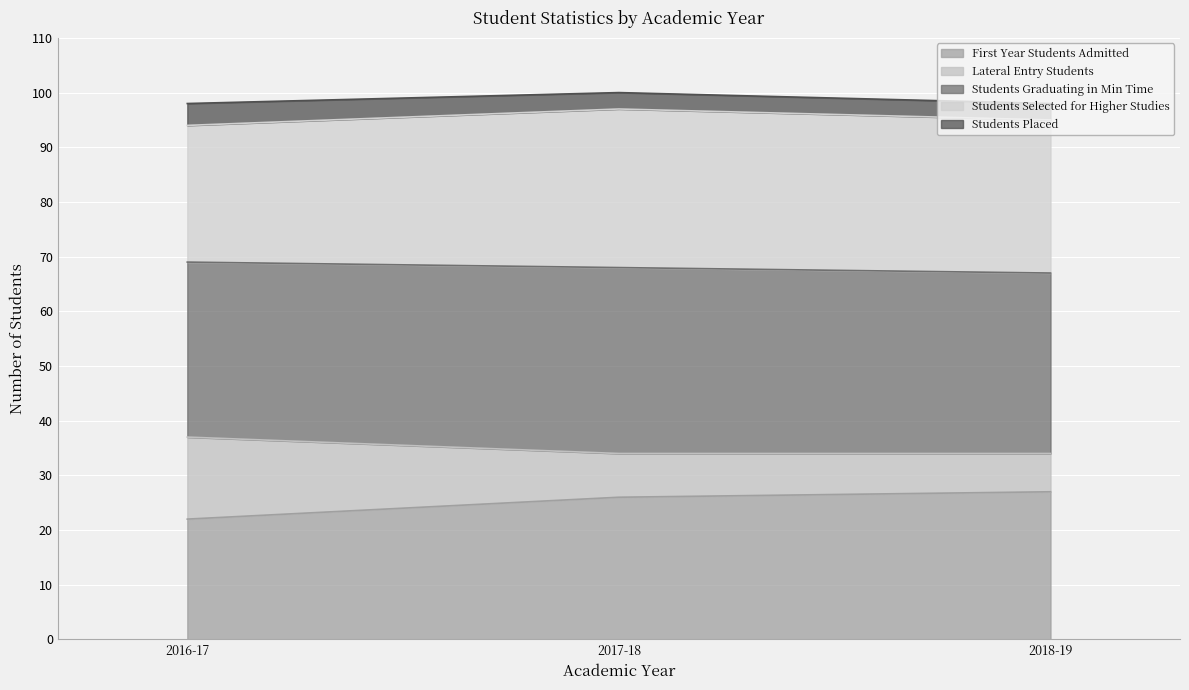

What is the label of the 2nd point from the left?

2017-18